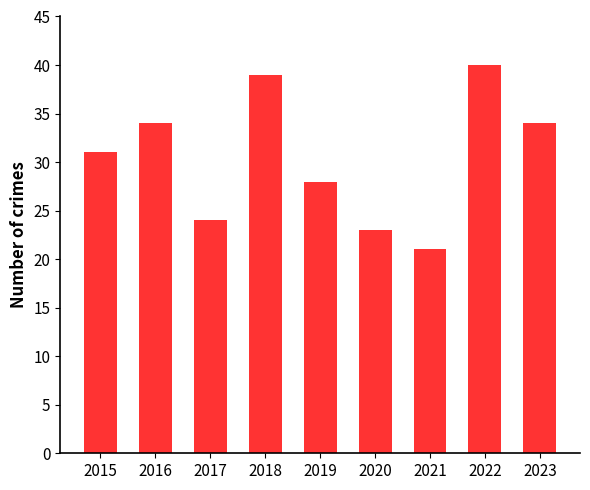

What is the smallest value displayed?

21